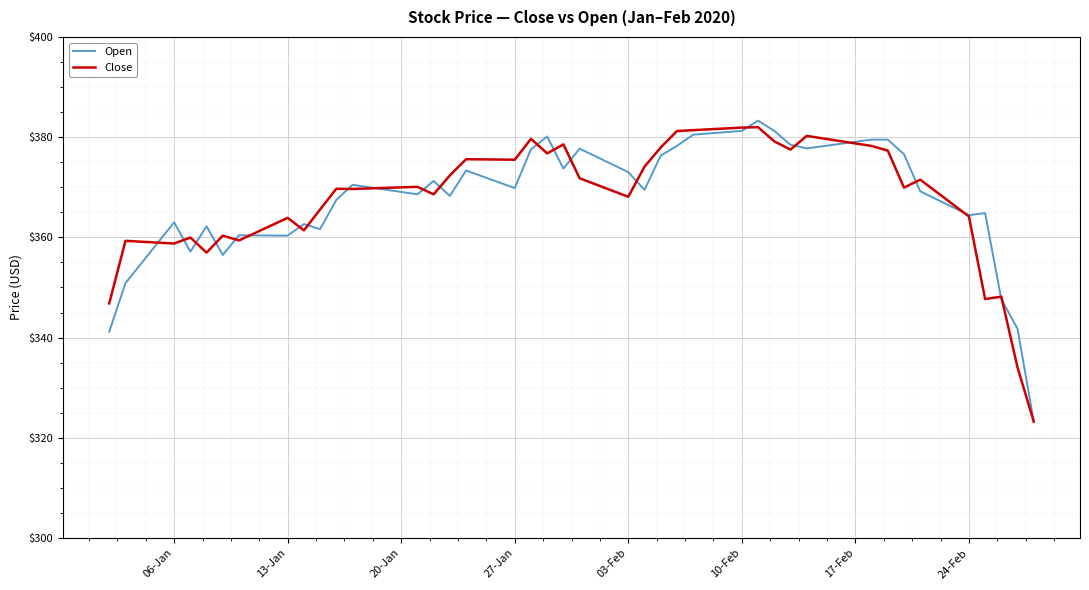

What are all the series names shown in the legend?

Open, Close